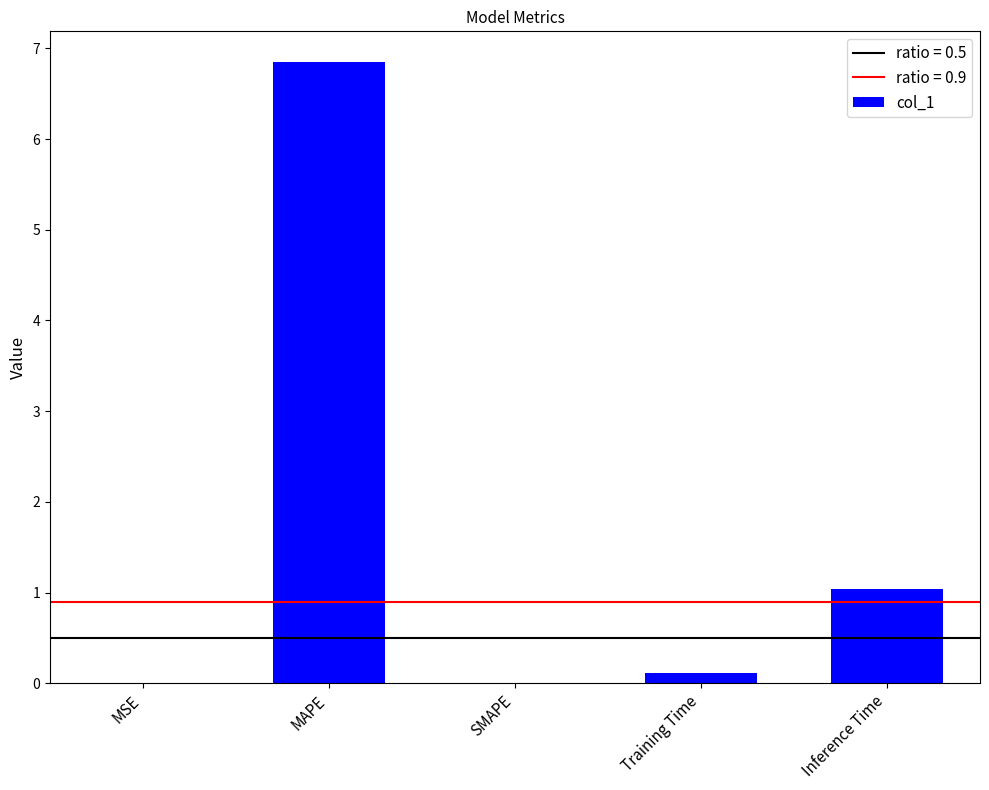

What is the maximum value shown in the chart?

6.8